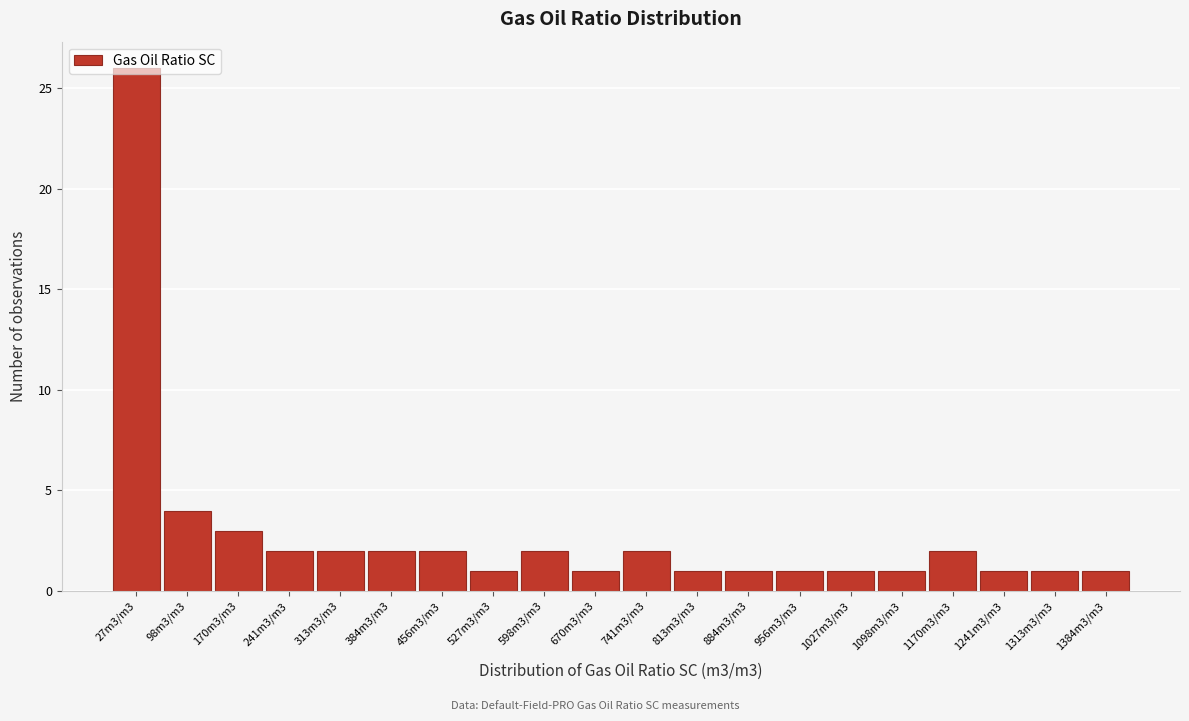

What is the greatest value displayed?

26